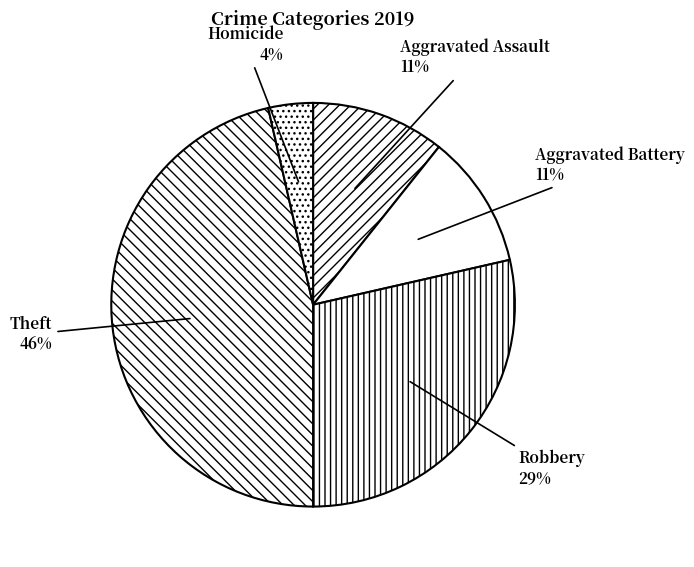

Is the sum of Robbery and Homicide greater than half?

No